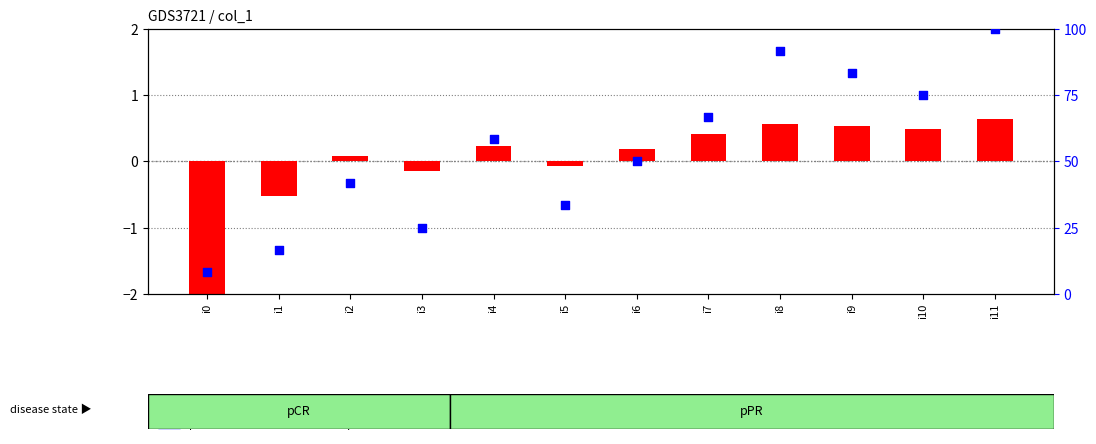

Is the value of transformed count at i1 greater than the value of percentile rank within the sample at i3?

No